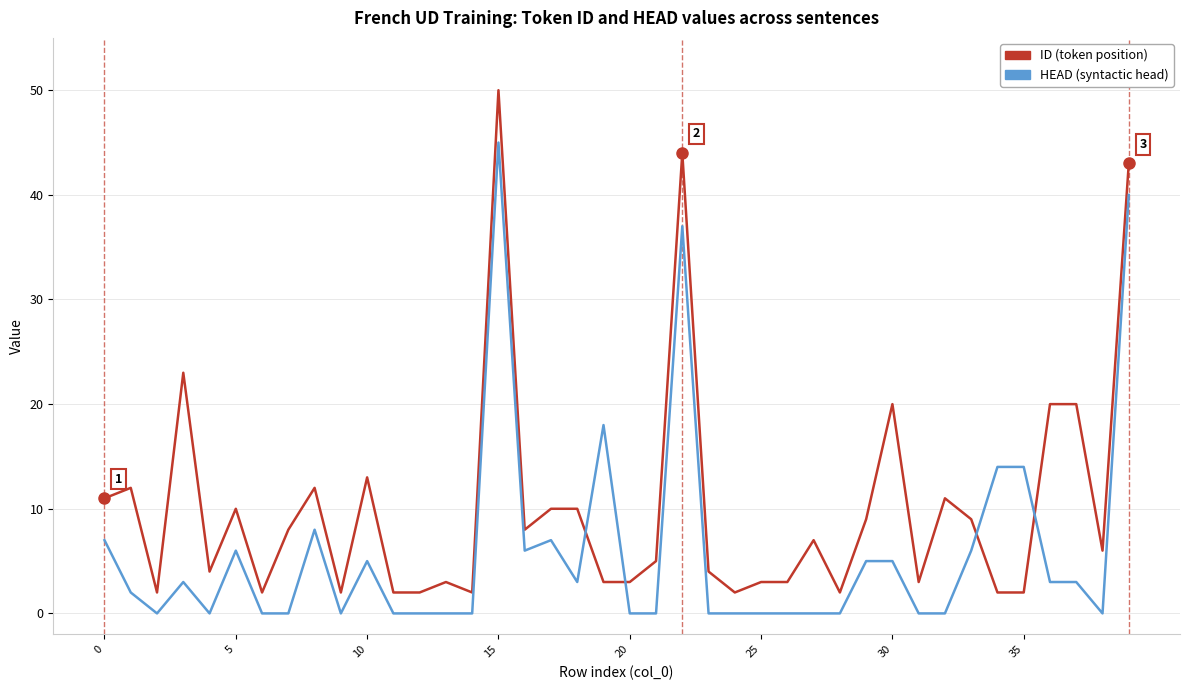

What is the maximum value shown in the chart?

50